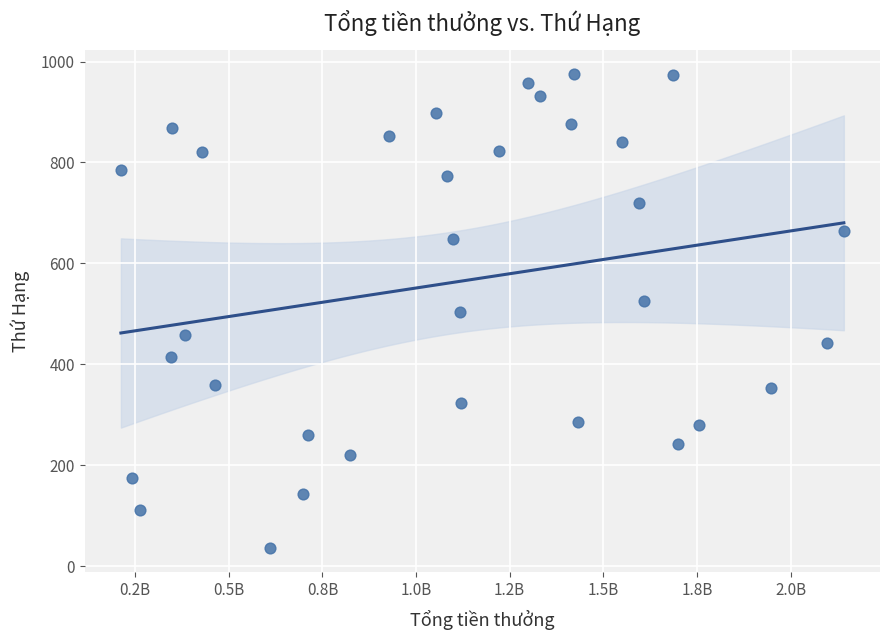

What is the range of Y values (max minus min)?

940